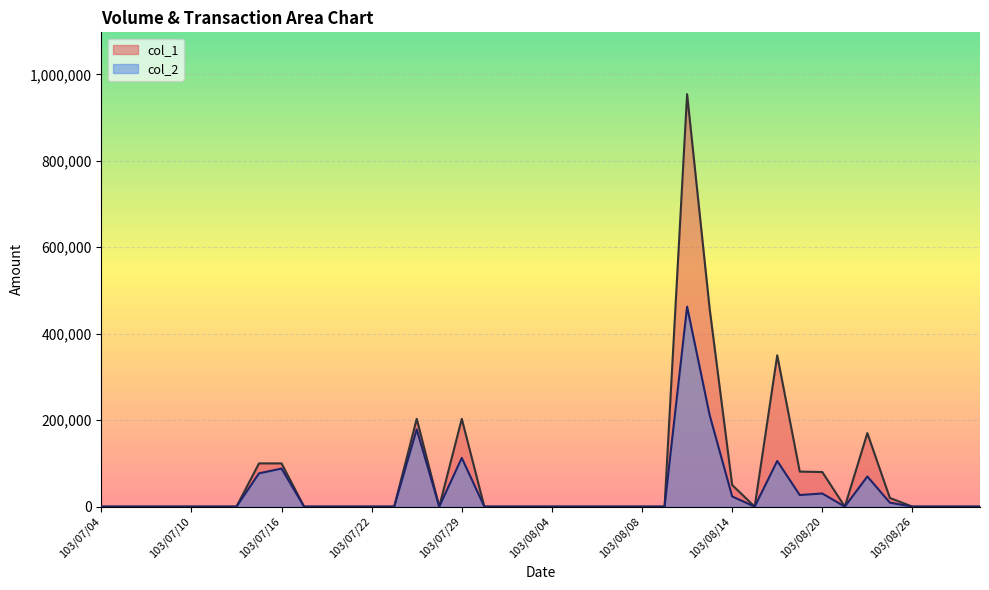

At which label is col_1 closest to 477000?

103/08/13